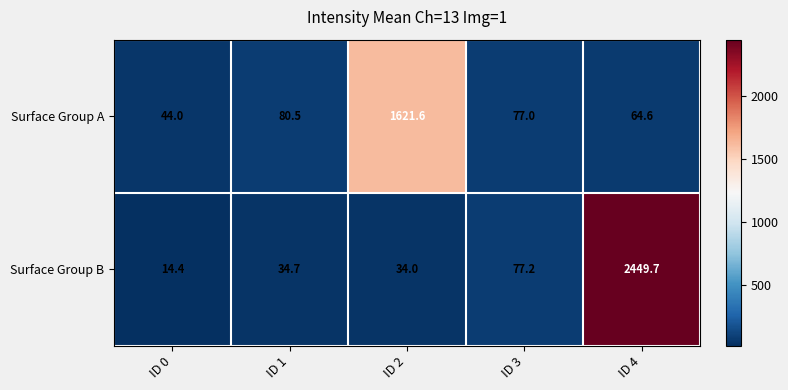

At which category does the chart reach its minimum across all series?

ID 0